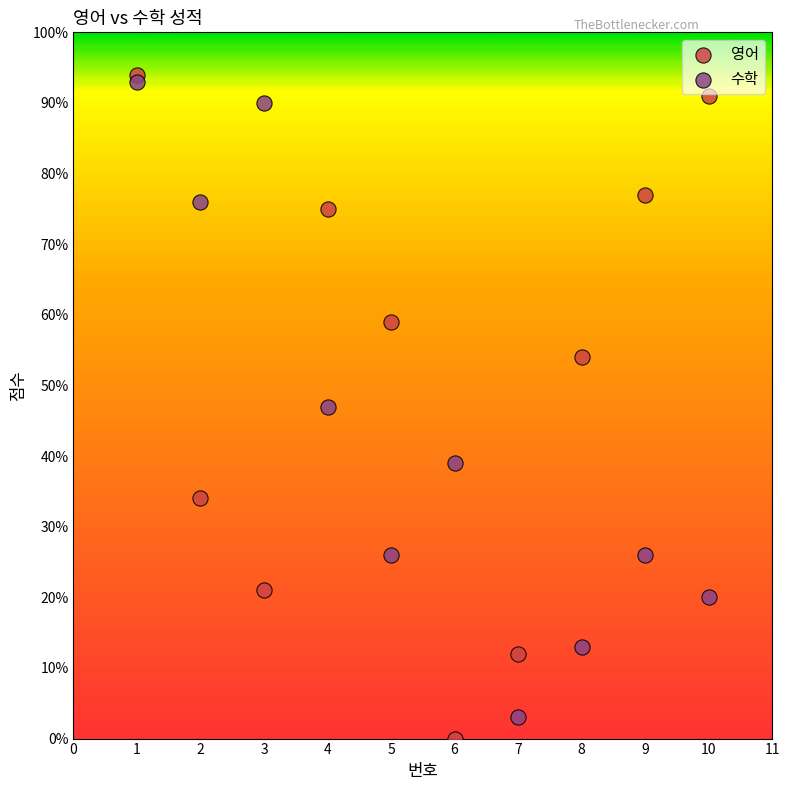

What is the X range (max minus min) for the scatter plot?

9